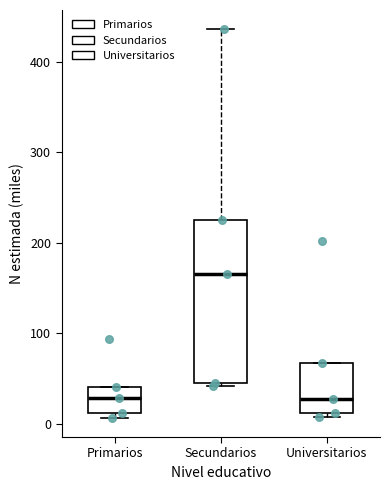

Reading left to right, read every box against the y-axis: the position of its median line, the range the box covers, and the ends of its whiskers. The values are not printed on the chart, so give them approximately, as read against the axis.

Primarios: median 30, box 10 to 40, whiskers 10 (just below the box's lower edge) to 40
Secundarios: median 170, box 50 to 230, whiskers 40 to 440
Universitarios: median 30, box 10 to 70, whiskers 10 (just below the box's lower edge) to 70